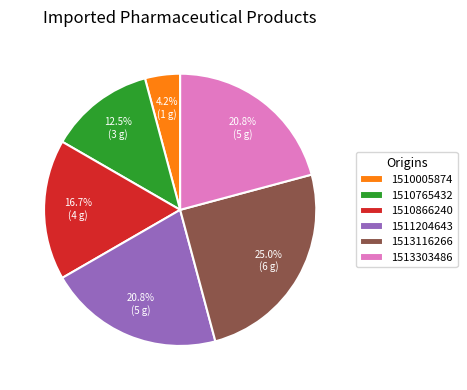

What is the ratio of the value at 1510765432 to the value at 1511204643?

0.6